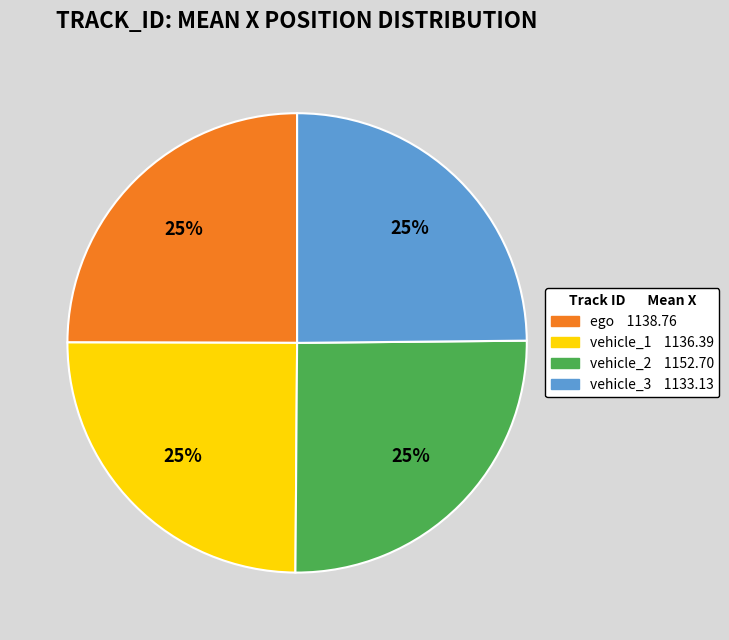

To the nearest percent, what percentage of the pie is ego?

25%